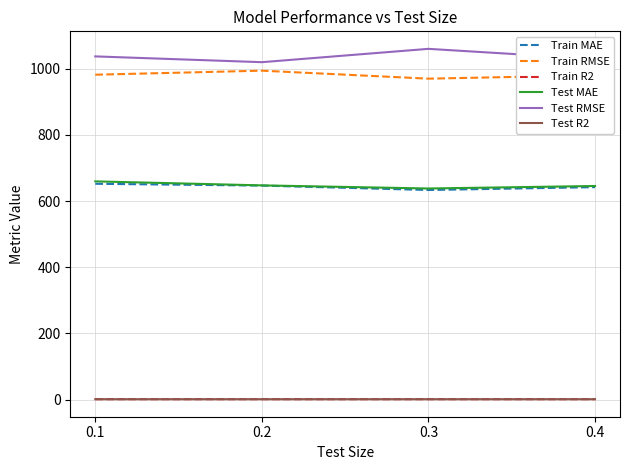

Which series has the largest total across all categories?

Test RMSE